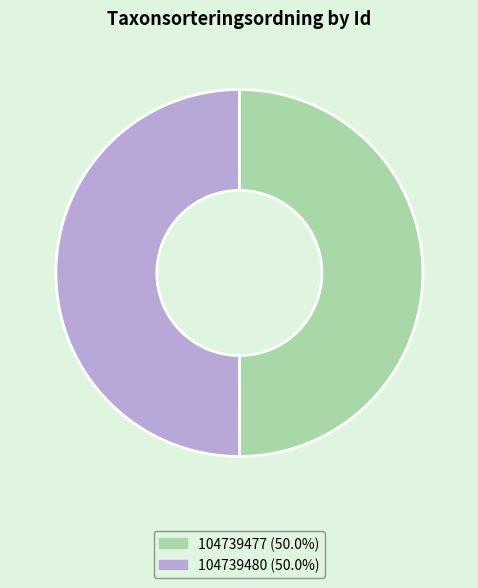

Do 104739477 (50.0%) and 104739480 (50.0%) together represent more than half of the pie?

Yes